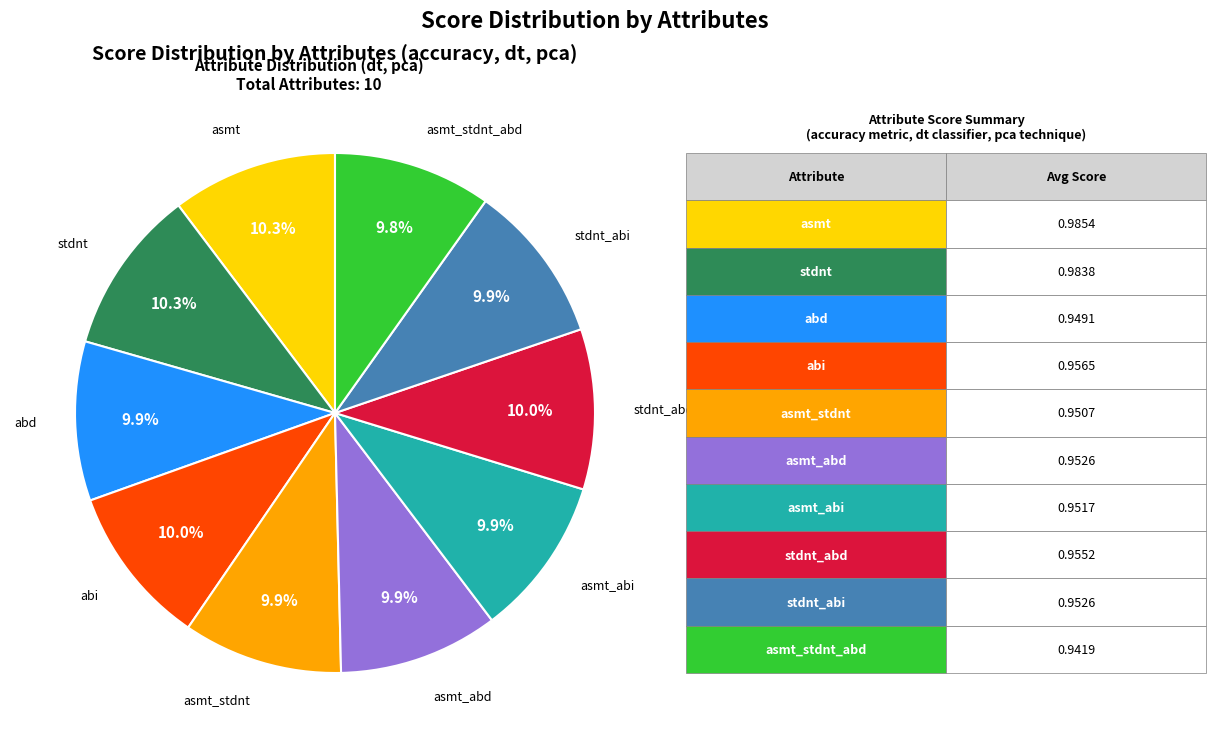

Is there a majority slice in this chart?

No